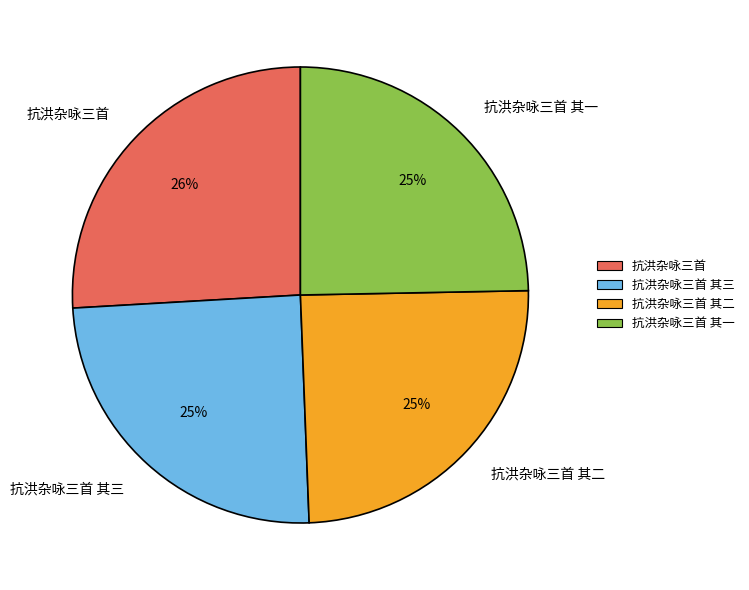

What is the largest slice in the pie chart?

抗洪杂咏三首